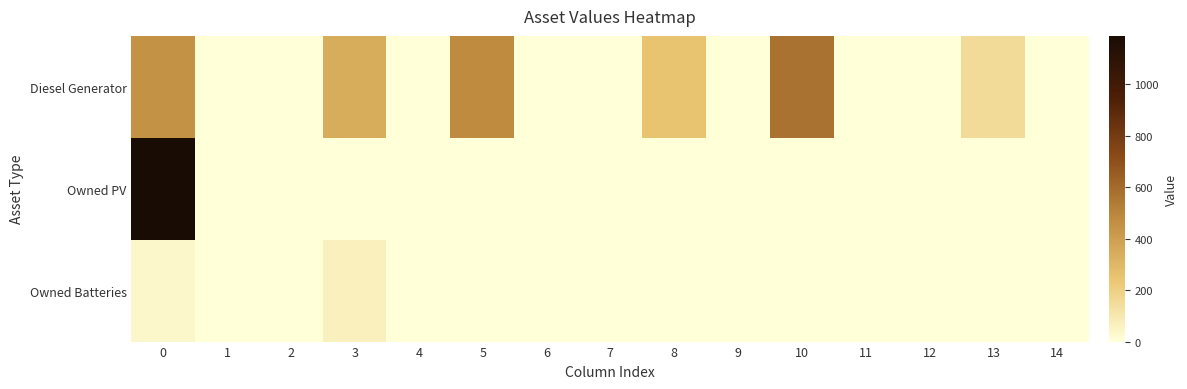

Reading left to right, extract all data points from this chart.

Diesel Generator: 0=454	1=0	2=0	3=339	4=0	5=475	6=0	7=0	8=250	9=0	10=572	11=0	12=2	13=150	14=0
Owned PV: 0=1187	1=0	2=0	3=0	4=0	5=0	6=0	7=0	8=0	9=0	10=0	11=0	12=0	13=0	14=0
Owned Batteries: 0=35	1=0	2=0	3=61	4=0	5=0	6=0	7=0	8=4	9=0	10=0	11=0	12=0	13=3	14=0